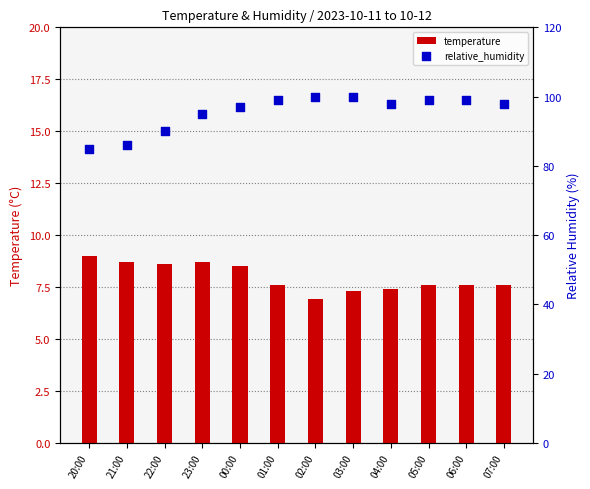

Which series has the largest Y range (max minus min)?

relative_humidity